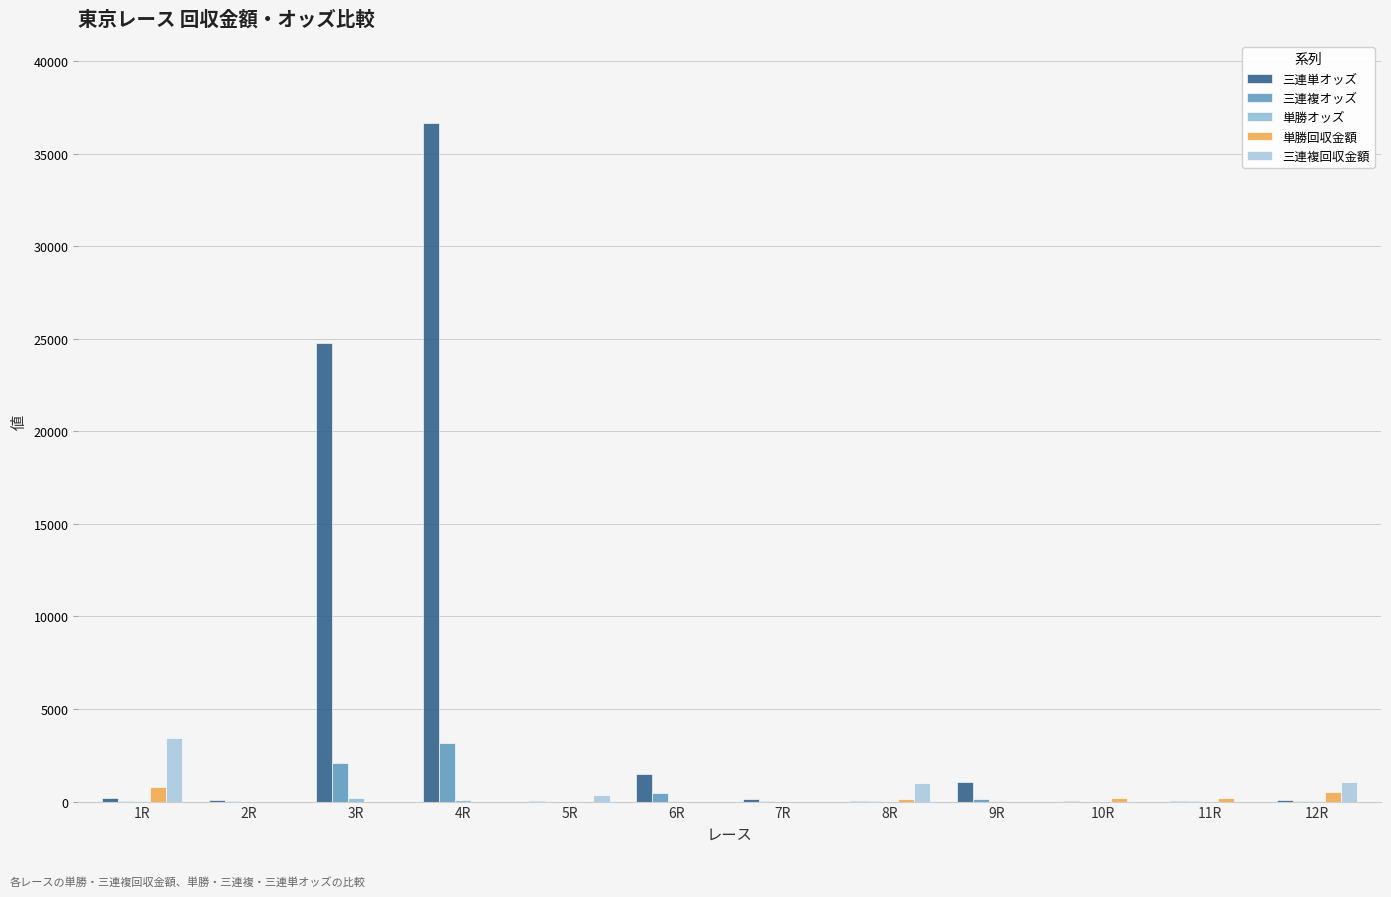

Which label corresponds to the largest value in the chart?

4R